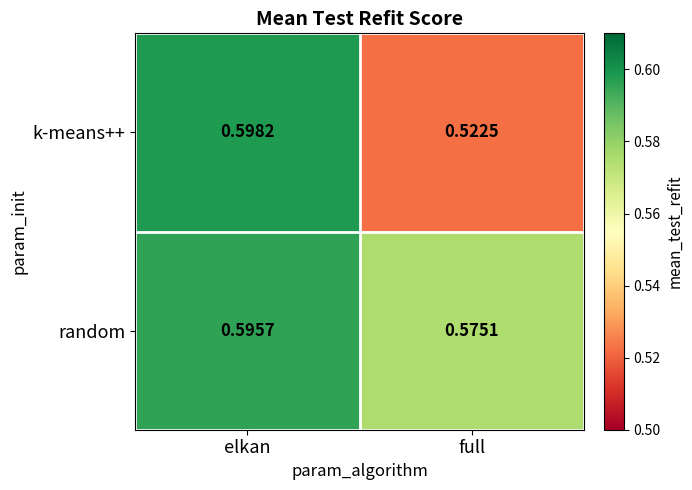

List the series in order of their peak value, lowest first.

random, k-means++